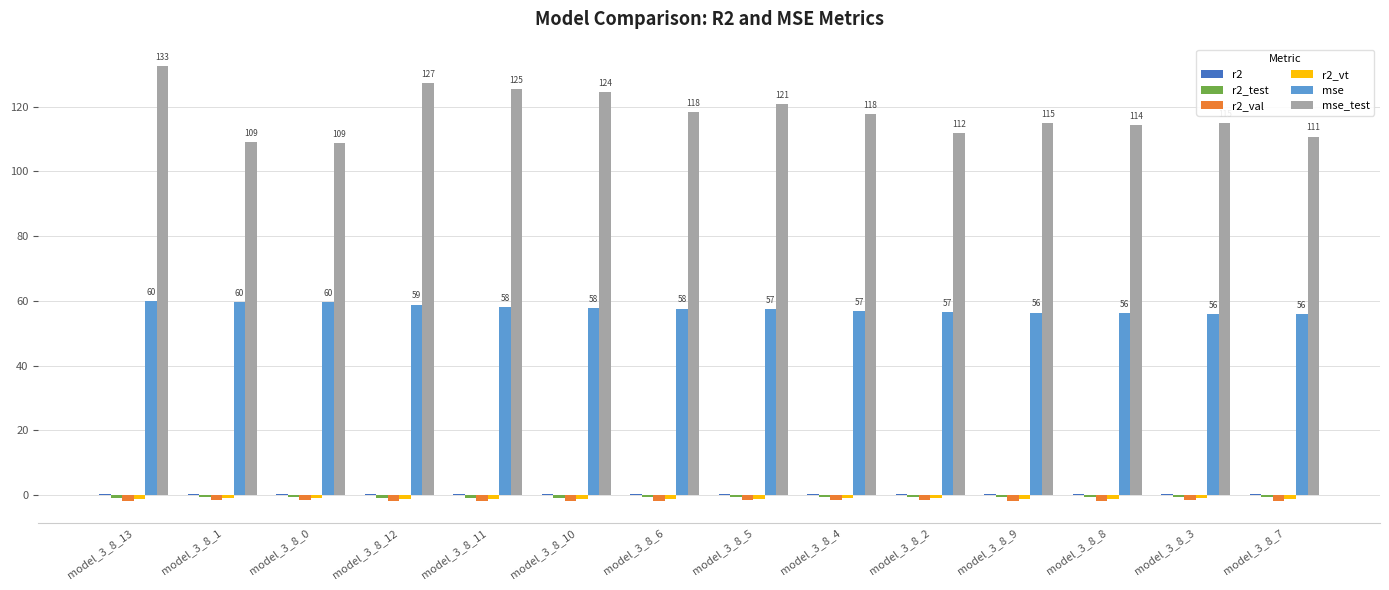

What is the sum of all mse_test values?

1651.1